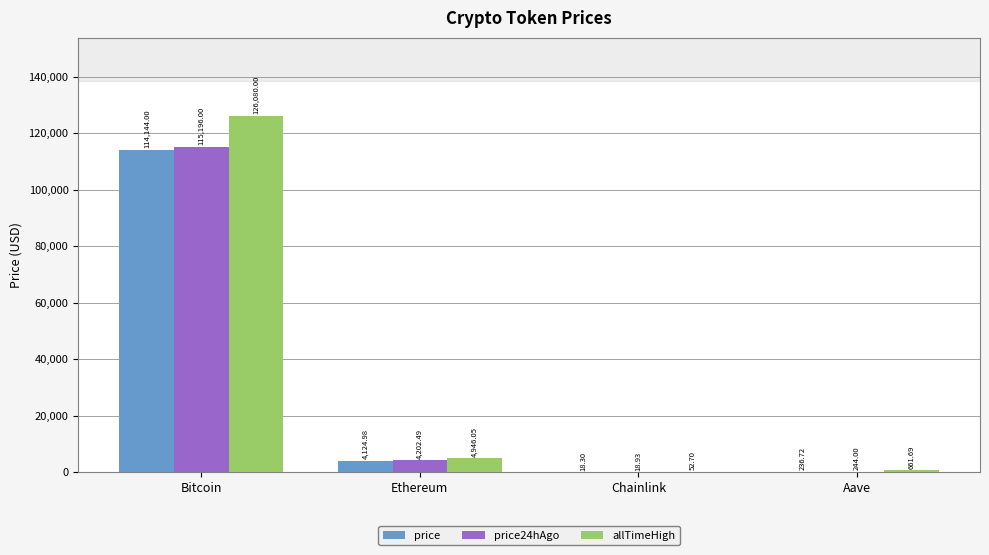

At which label does price reach its peak?

Bitcoin